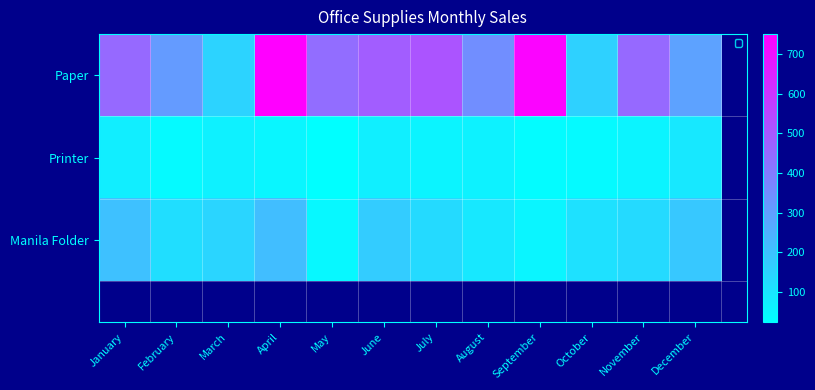

How many data points in Paper are less than 450?

6